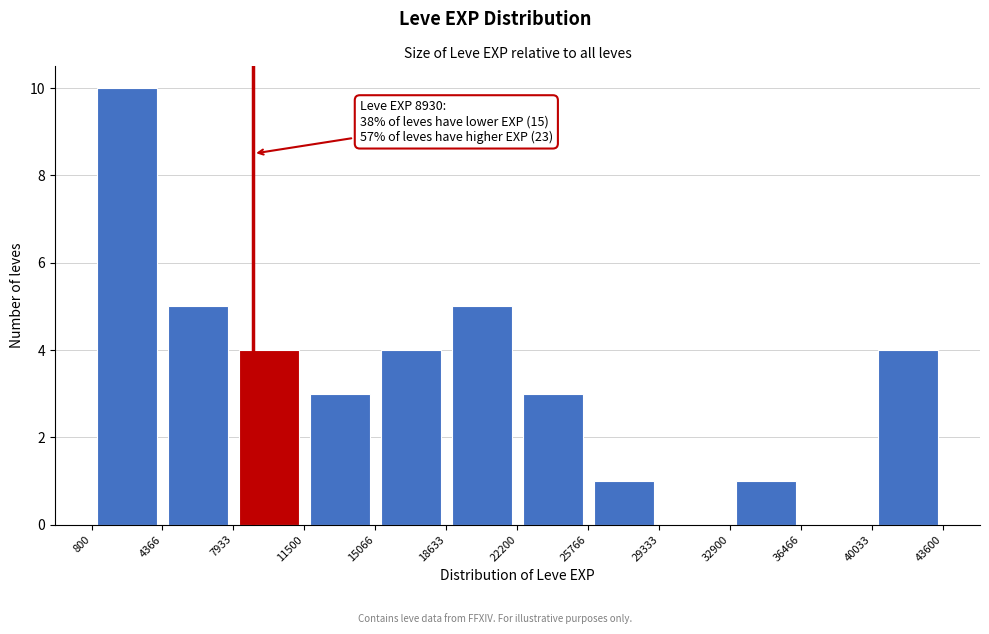

Over which range of the x-axis is the bar tallest?

800 to 4366